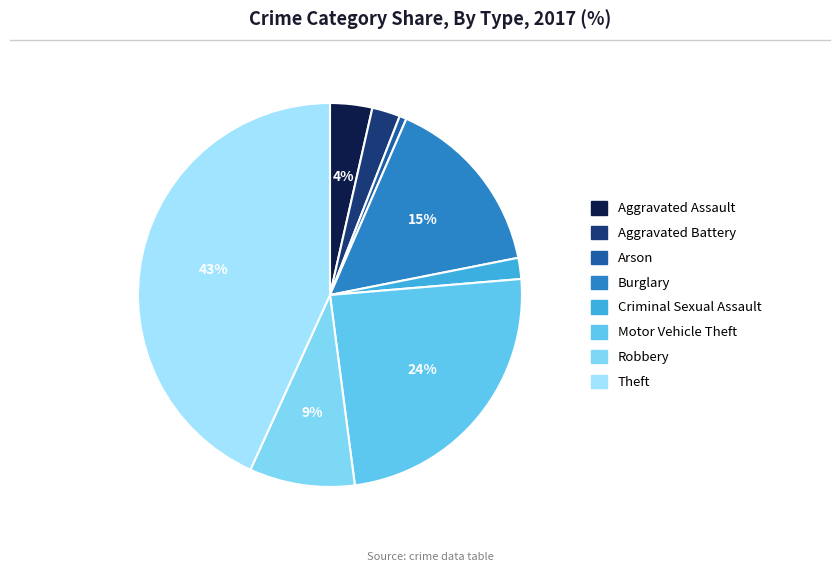

Is the sum of Criminal Sexual Assault and Burglary greater than half?

No